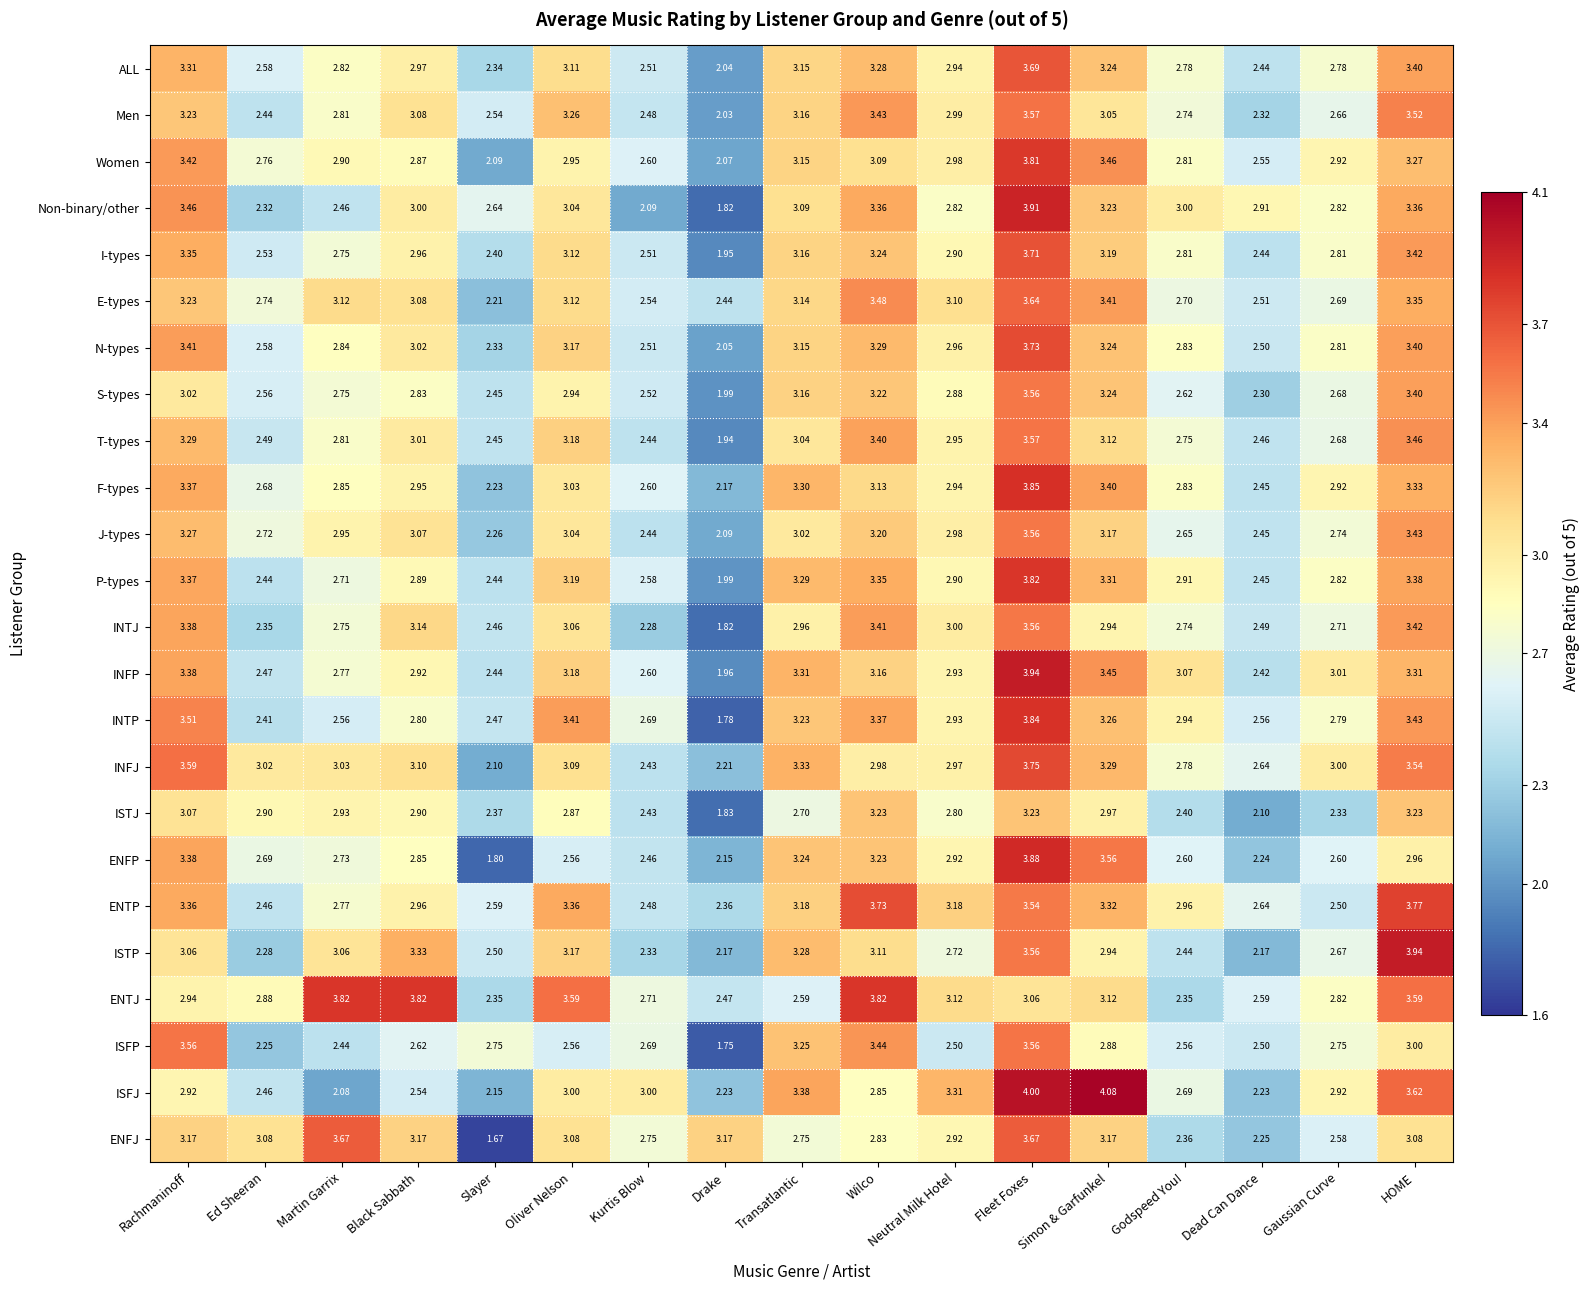

Which series changed the most between Dead Can Dance and Gaussian Curve?

ISFJ